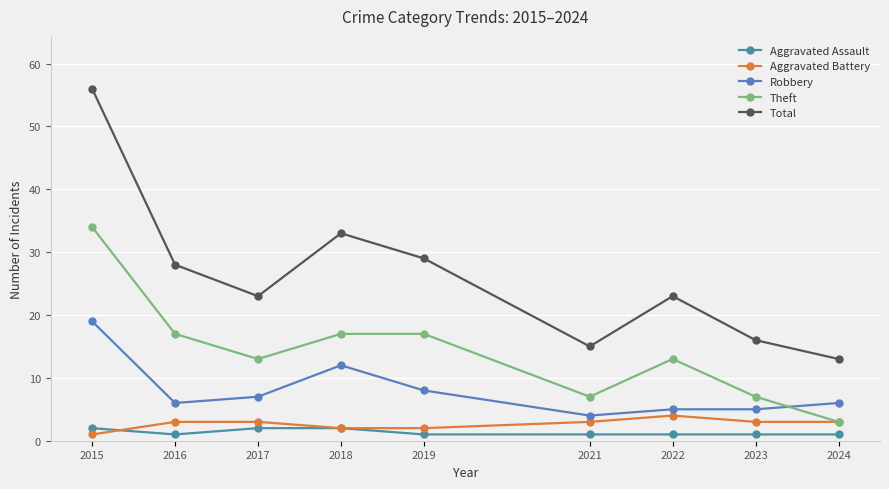

Between 2015 and 2021, which is larger?

2015